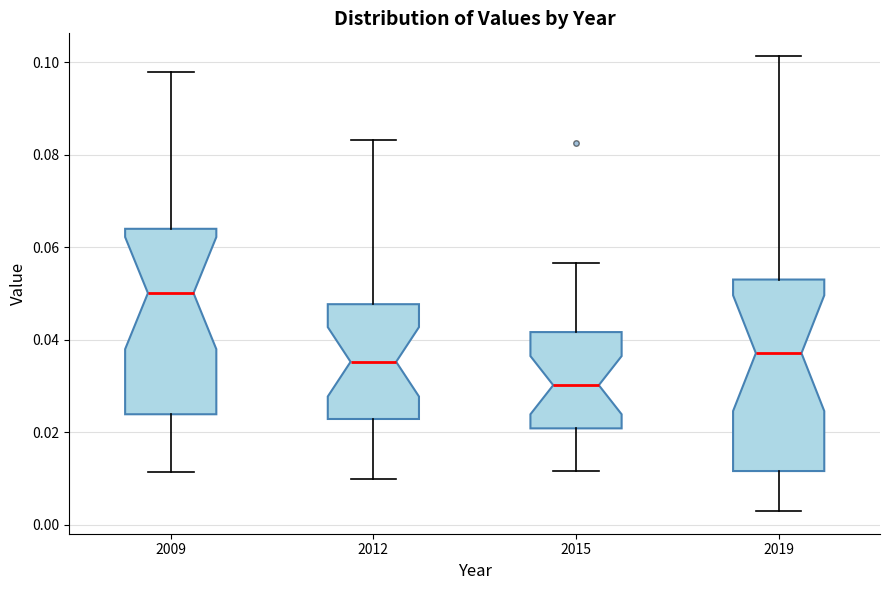

Reading left to right, read every box against the y-axis: the position of its median line, the range the box covers, and the ends of its whiskers. The values are not printed on the chart, so give them approximately, as read against the axis.

2009: median 0.050, box 0.024 to 0.064, whiskers 0.012 to 0.098
2012: median 0.036, box 0.022 to 0.048, whiskers 0.010 to 0.084
2015: median 0.030, box 0.020 to 0.042, whiskers 0.012 to 0.056
2019: median 0.038, box 0.012 to 0.054, whiskers 0.004 to 0.102